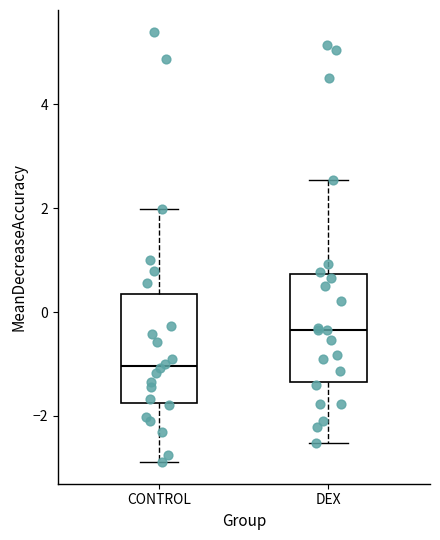

Which box has the highest median line?

DEX